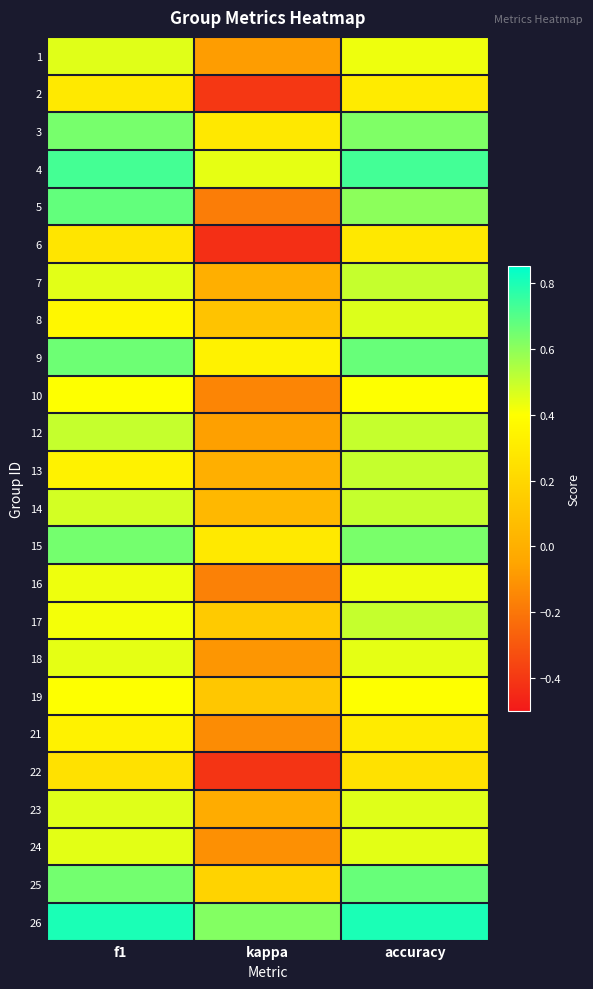

What is the minimum value shown in the chart?

-0.4